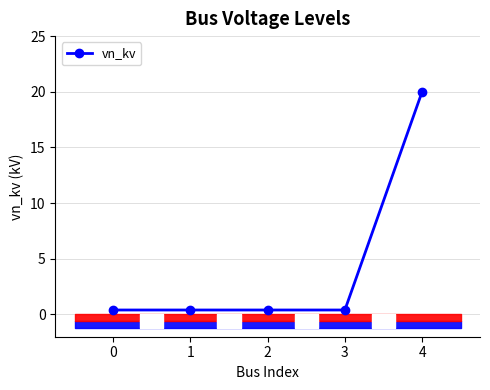

Between 4 and 3, which is larger?

4